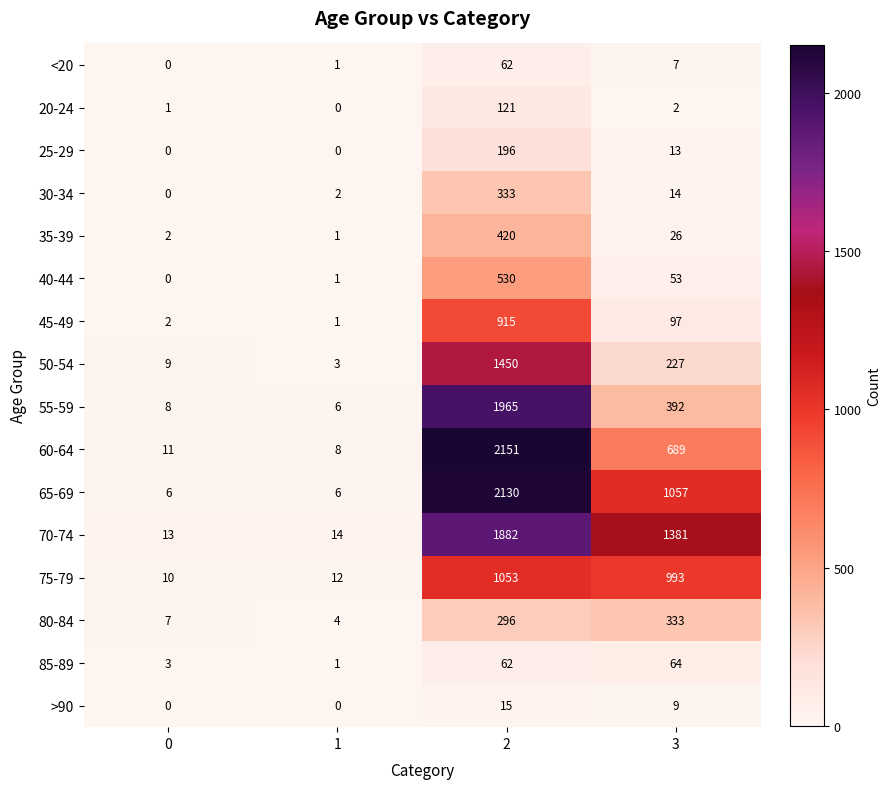

How many series are shown in this chart?

16